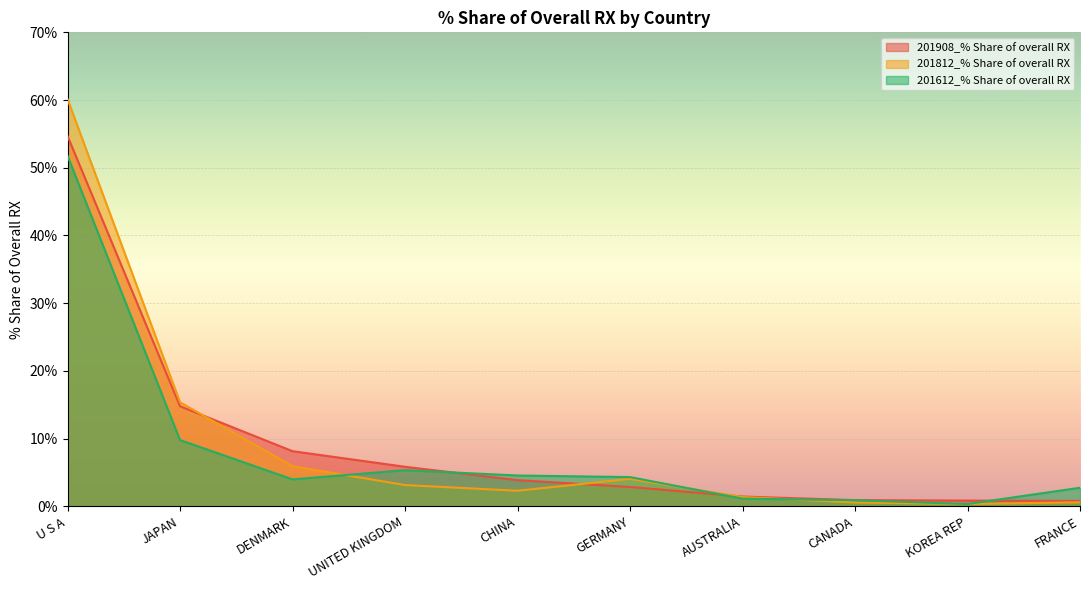

Which series has the largest range (max minus min)?

201812_% Share of overall RX